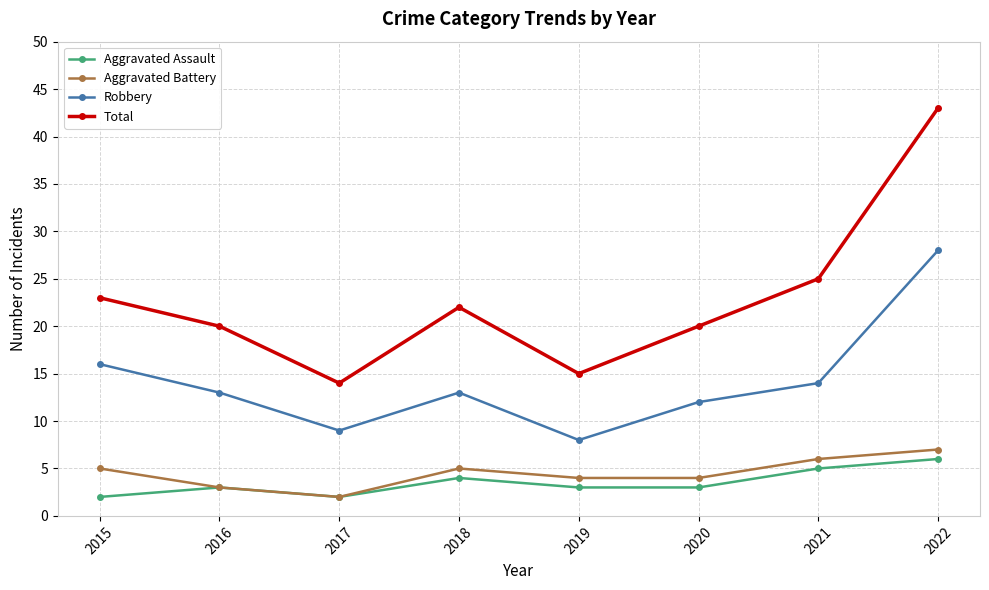

Read the Aggravated Battery value at 2021.

6